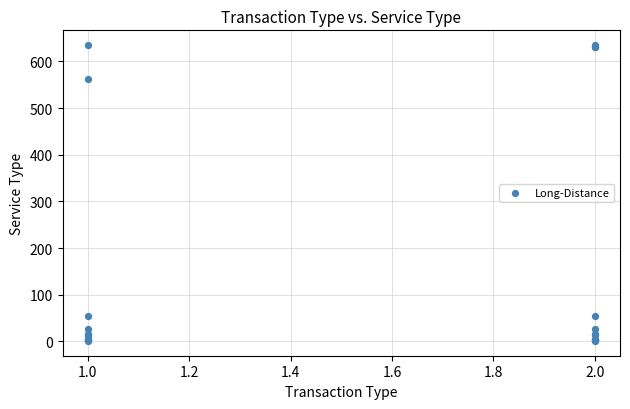

What Y value in the scatter plot is closest to 318?

562